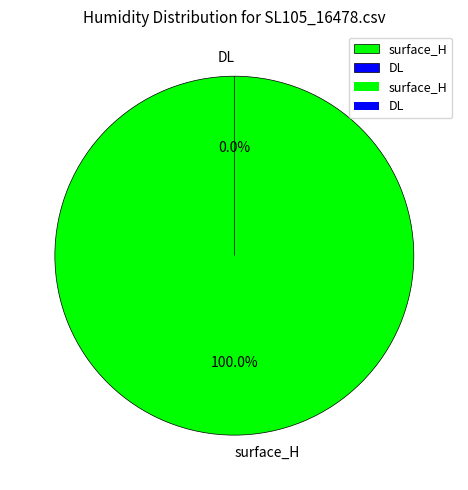

Count the number of slices in the pie.

2